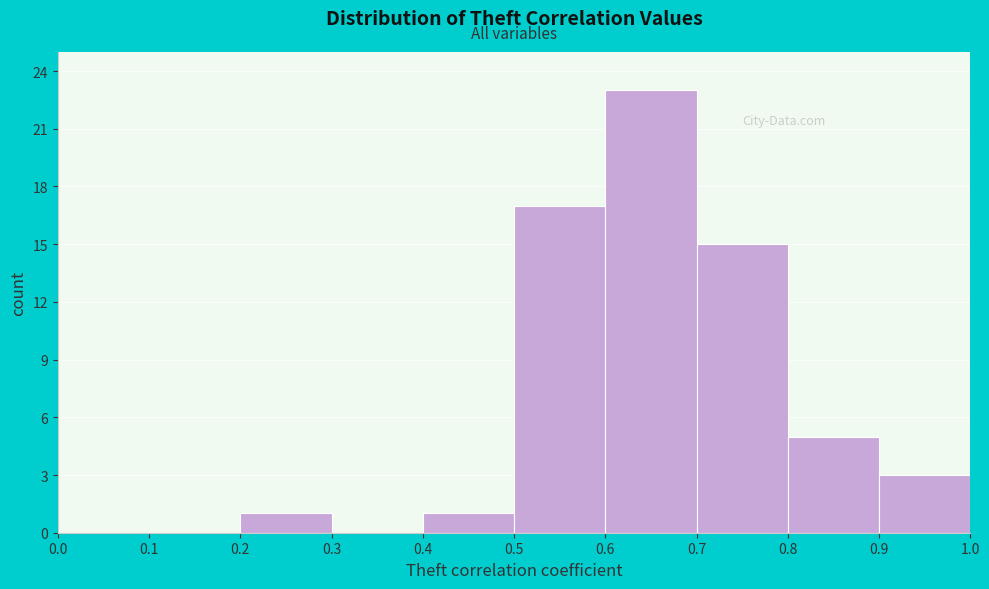

Reading left to right, list every bar in this chart as the range it spans on the x-axis followed by its height. The values are not printed on the chart, so give them approximately, as read against the axis.

0.0 to 0.1: 0
0.1 to 0.2: 0
0.2 to 0.3: 1
0.3 to 0.4: 0
0.4 to 0.5: 1
0.5 to 0.6: 17
0.6 to 0.7: 23
0.7 to 0.8: 15
0.8 to 0.9: 5
0.9 to 1.0: 3